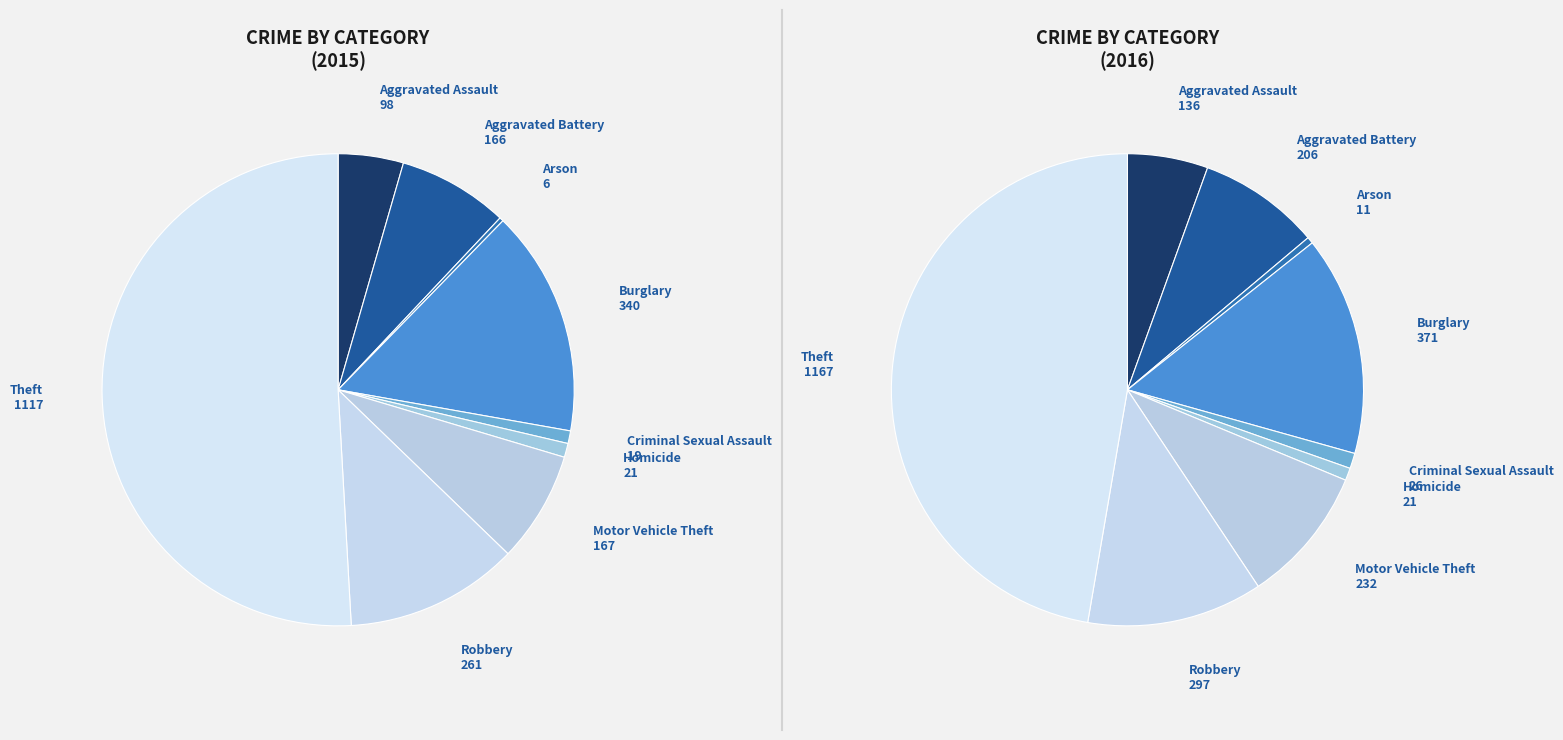

Does Burglary account for over 50% of the chart?

No